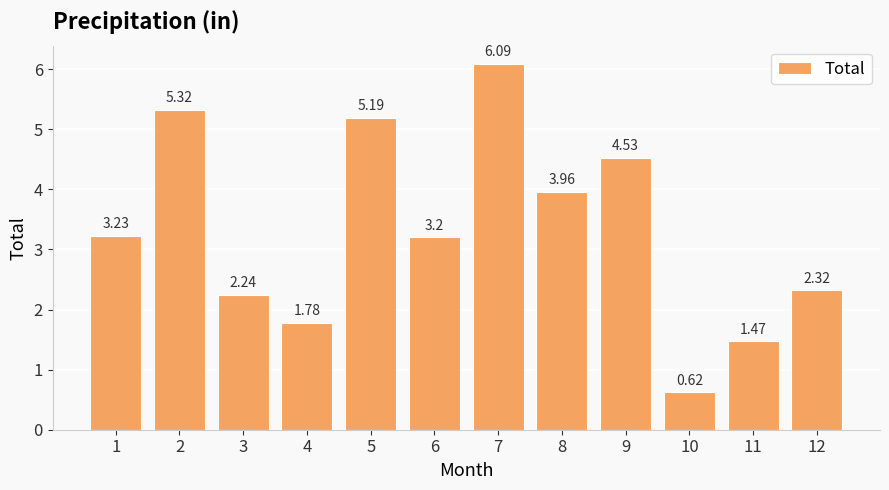

True or false: the data shows 7.6 at 2.

False